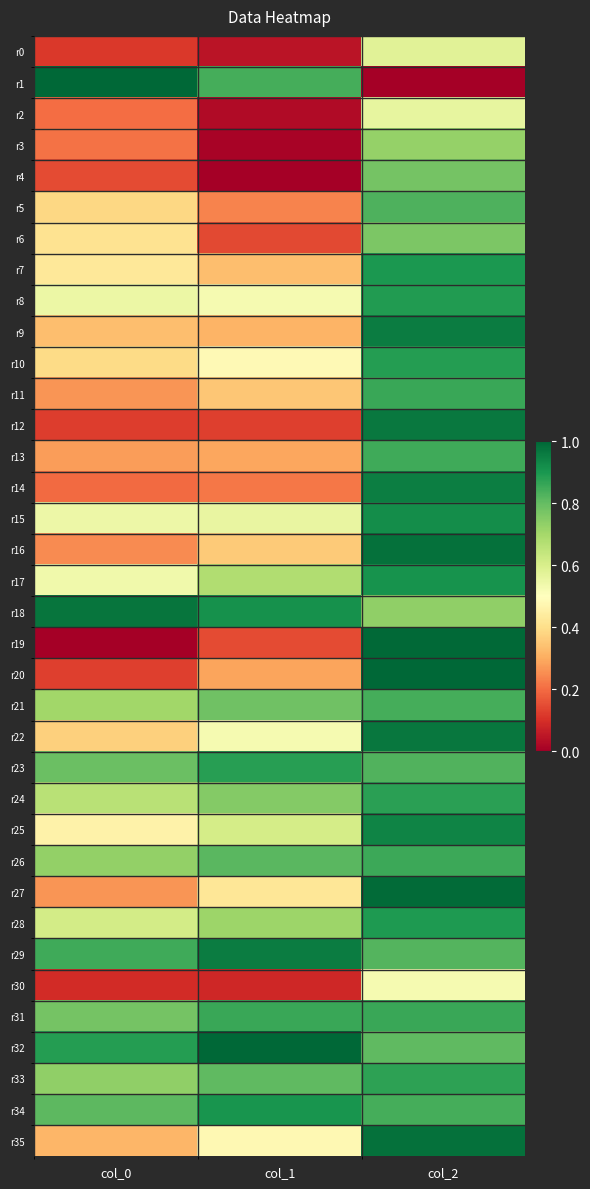

Reading left to right, what are all the values shown in this chart?

r0: col_0=0.1	col_1=0.0	col_2=0.6
r1: col_0=1.0	col_1=0.8	col_2=0.0
r2: col_0=0.2	col_1=0.0	col_2=0.6
r3: col_0=0.2	col_1=0.0	col_2=0.7
r4: col_0=0.1	col_1=0.0	col_2=0.8
r5: col_0=0.4	col_1=0.2	col_2=0.8
r6: col_0=0.4	col_1=0.1	col_2=0.8
r7: col_0=0.4	col_1=0.3	col_2=0.9
r8: col_0=0.5	col_1=0.5	col_2=0.9
r9: col_0=0.3	col_1=0.3	col_2=1.0
r10: col_0=0.4	col_1=0.5	col_2=0.9
r11: col_0=0.3	col_1=0.3	col_2=0.9
r12: col_0=0.1	col_1=0.1	col_2=1.0
r13: col_0=0.3	col_1=0.3	col_2=0.9
r14: col_0=0.2	col_1=0.2	col_2=1.0
r15: col_0=0.5	col_1=0.6	col_2=0.9
r16: col_0=0.2	col_1=0.4	col_2=1.0
r17: col_0=0.5	col_1=0.7	col_2=0.9
r18: col_0=1.0	col_1=0.9	col_2=0.7
r19: col_0=0.0	col_1=0.1	col_2=1.0
r20: col_0=0.1	col_1=0.3	col_2=1.0
r21: col_0=0.7	col_1=0.8	col_2=0.8
r22: col_0=0.4	col_1=0.5	col_2=1.0
r23: col_0=0.8	col_1=0.9	col_2=0.8
r24: col_0=0.7	col_1=0.8	col_2=0.9
r25: col_0=0.5	col_1=0.6	col_2=0.9
r26: col_0=0.7	col_1=0.8	col_2=0.9
r27: col_0=0.3	col_1=0.4	col_2=1.0
r28: col_0=0.6	col_1=0.7	col_2=0.9
r29: col_0=0.8	col_1=1.0	col_2=0.8
r30: col_0=0.1	col_1=0.1	col_2=0.5
r31: col_0=0.8	col_1=0.9	col_2=0.9
r32: col_0=0.9	col_1=1.0	col_2=0.8
r33: col_0=0.7	col_1=0.8	col_2=0.9
r34: col_0=0.8	col_1=0.9	col_2=0.8
r35: col_0=0.3	col_1=0.5	col_2=1.0